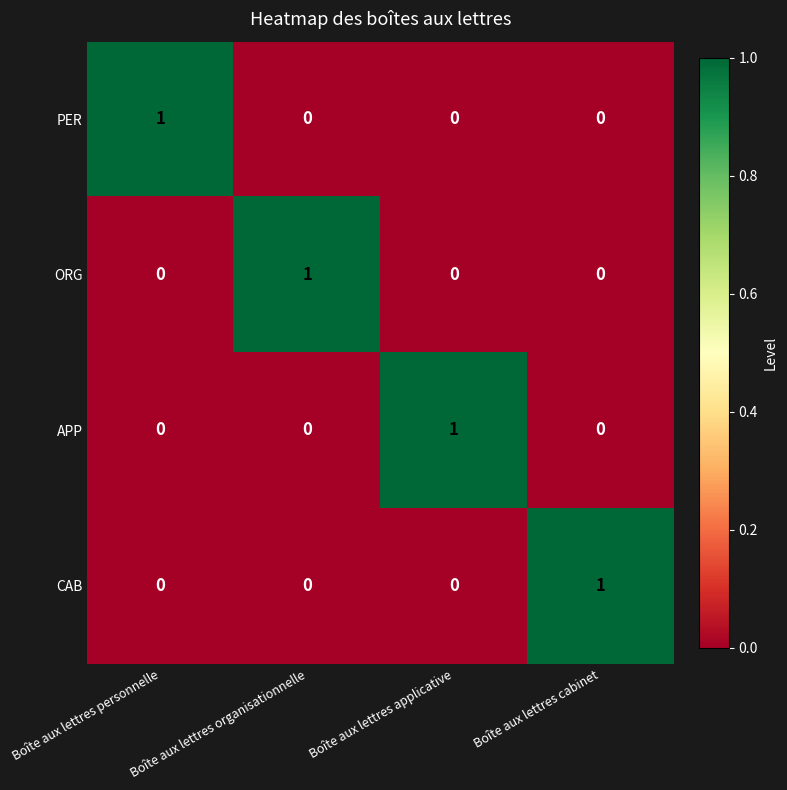

Is the value of CAB at Boîte aux lettres organisationnelle greater than the value of PER at Boîte aux lettres personnelle?

No